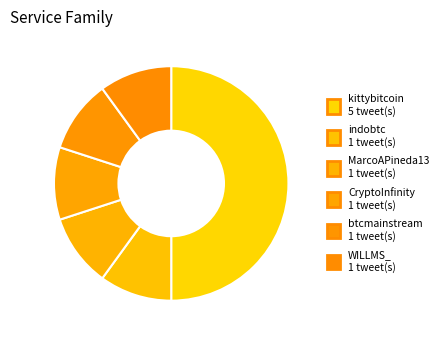

How much of the chart is everything except MarcoAPineda13?

90.0%